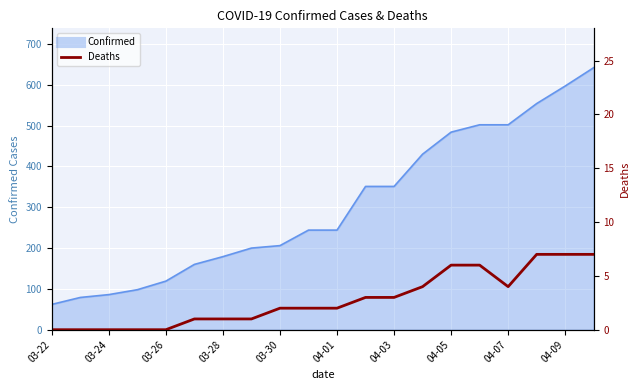

True or false: the data shows 3 at 03-26.

False